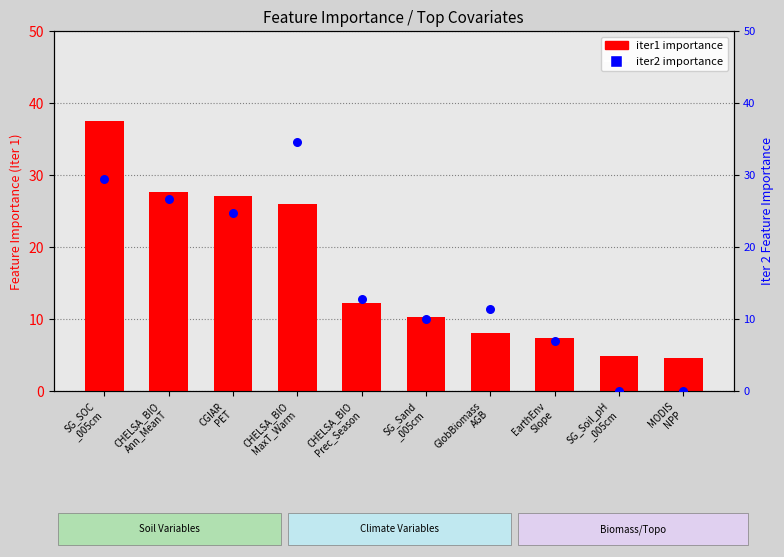

Which series has the largest Y range (max minus min)?

iter2 importance